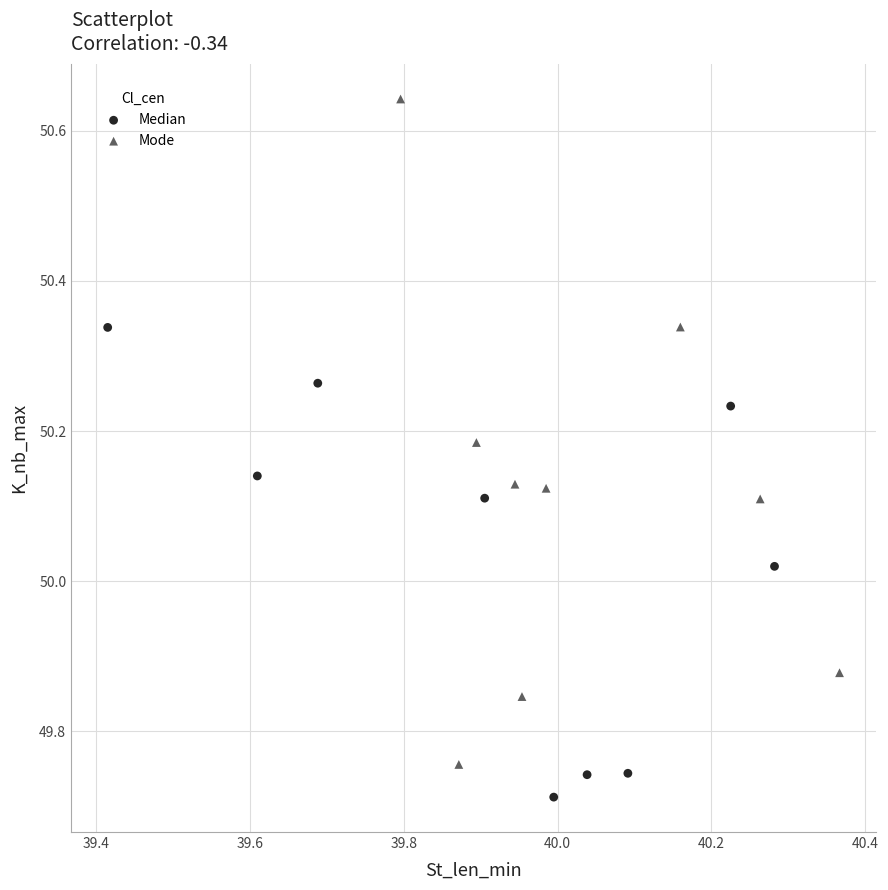

Which series has the largest Y range (max minus min)?

Mode